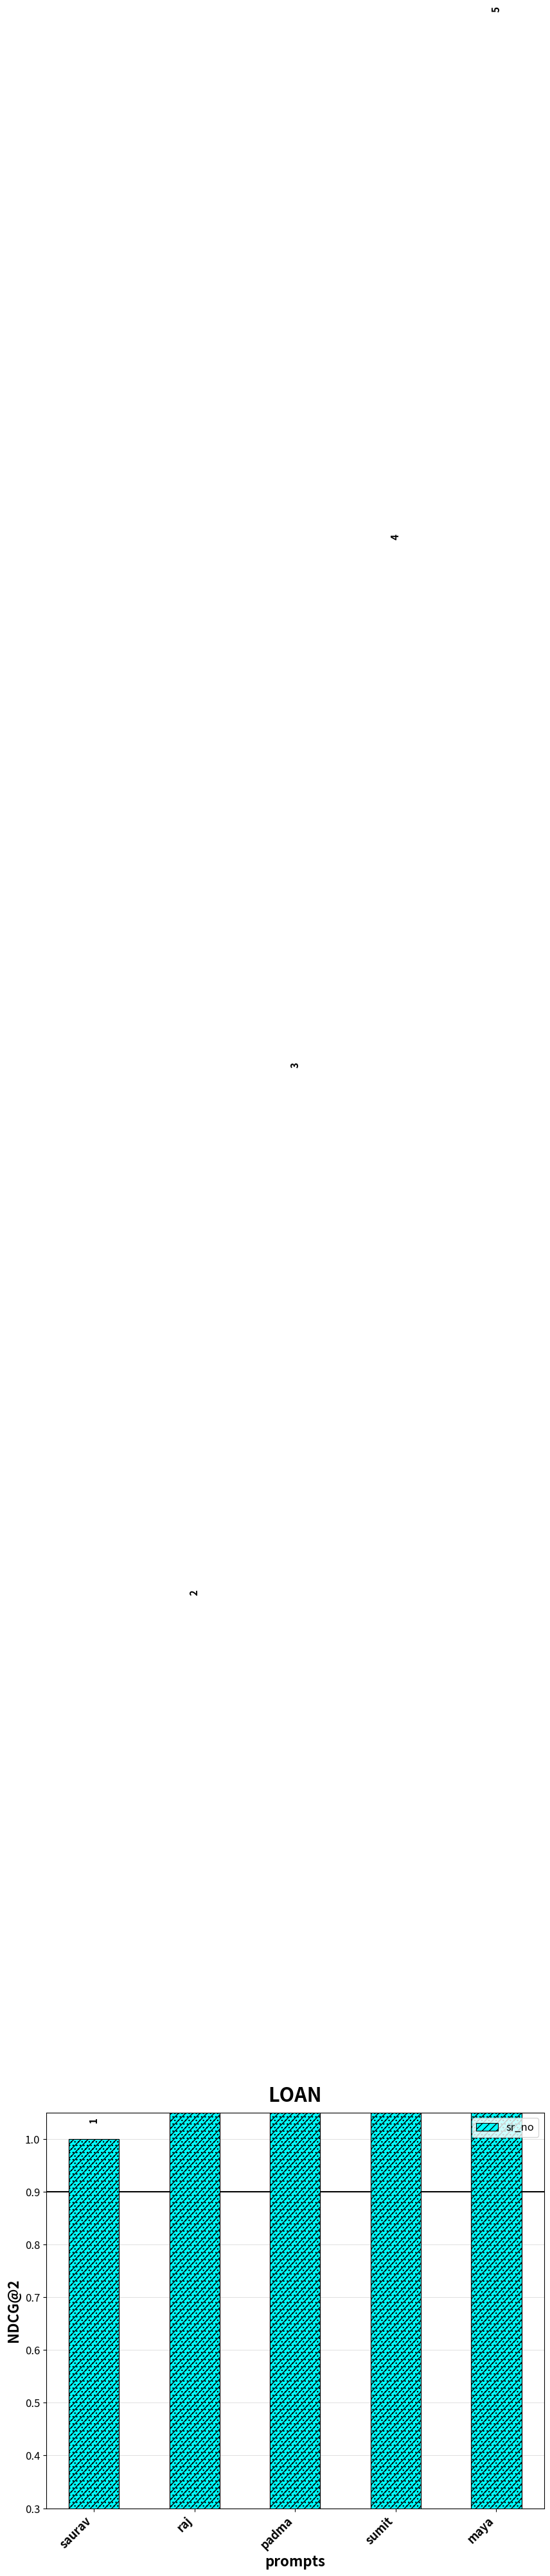

What is the sum of the values at raj and padma?

5